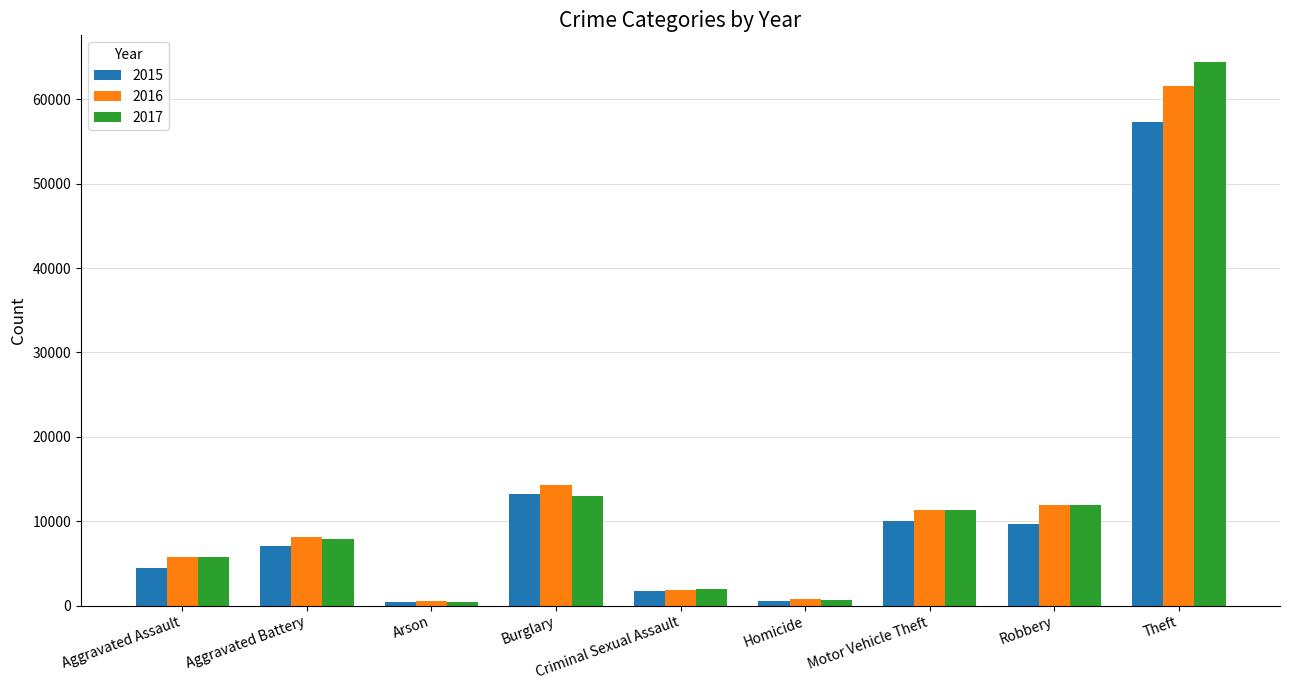

The value of 2016 at Burglary is 14289. True or false?

True